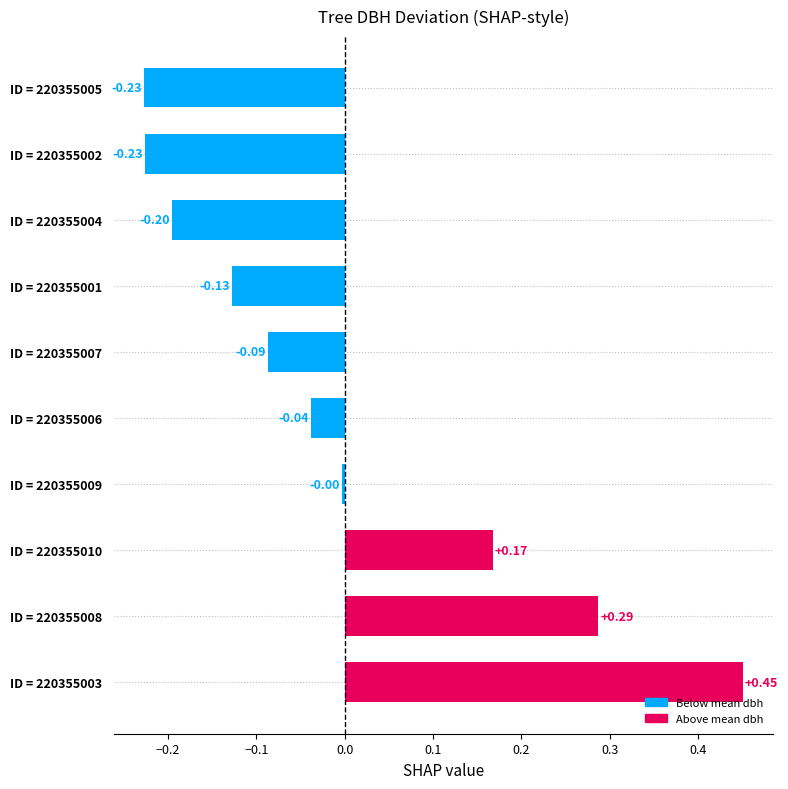

What is the sum of the values at ID = 220355001 and ID = 220355002?

-0.4